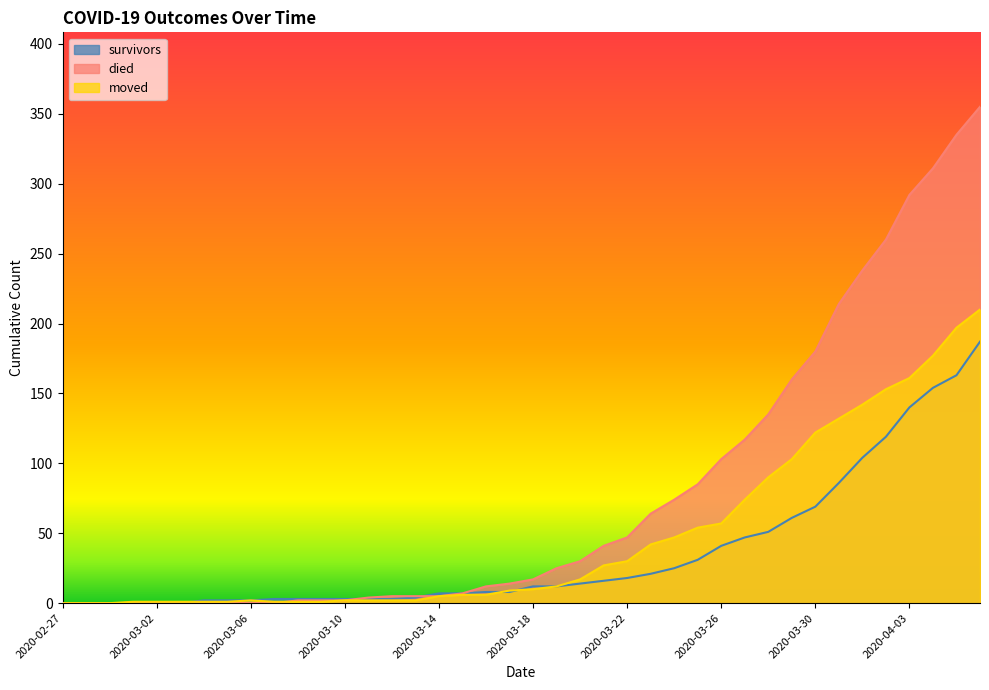

Between 2020-03-11 and 2020-03-03, which is larger?

2020-03-11